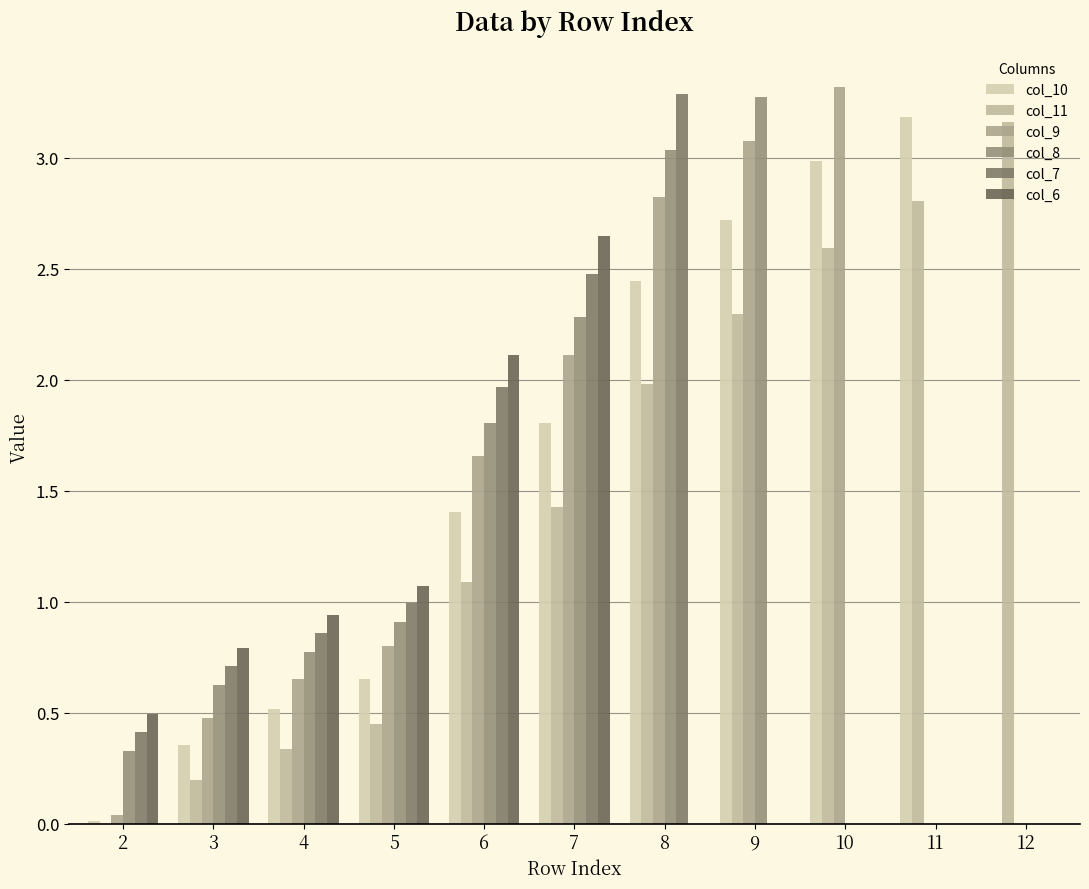

What is the sum of all col_7 values?

10.7